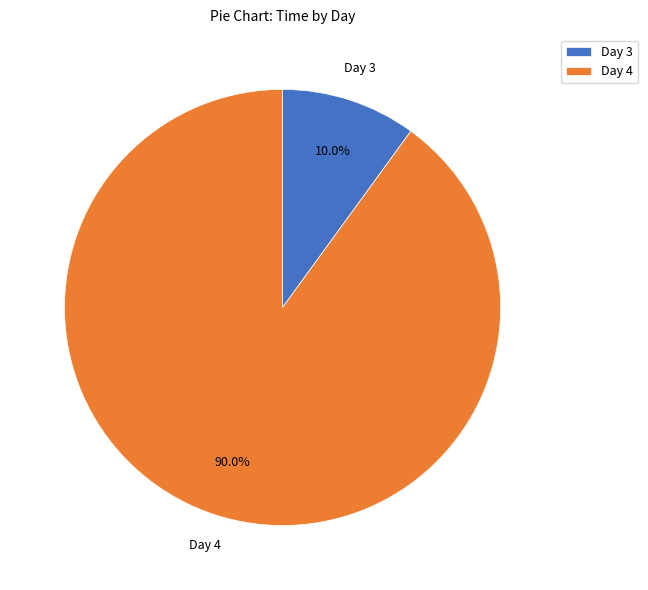

Which slice is the smallest?

Day 3